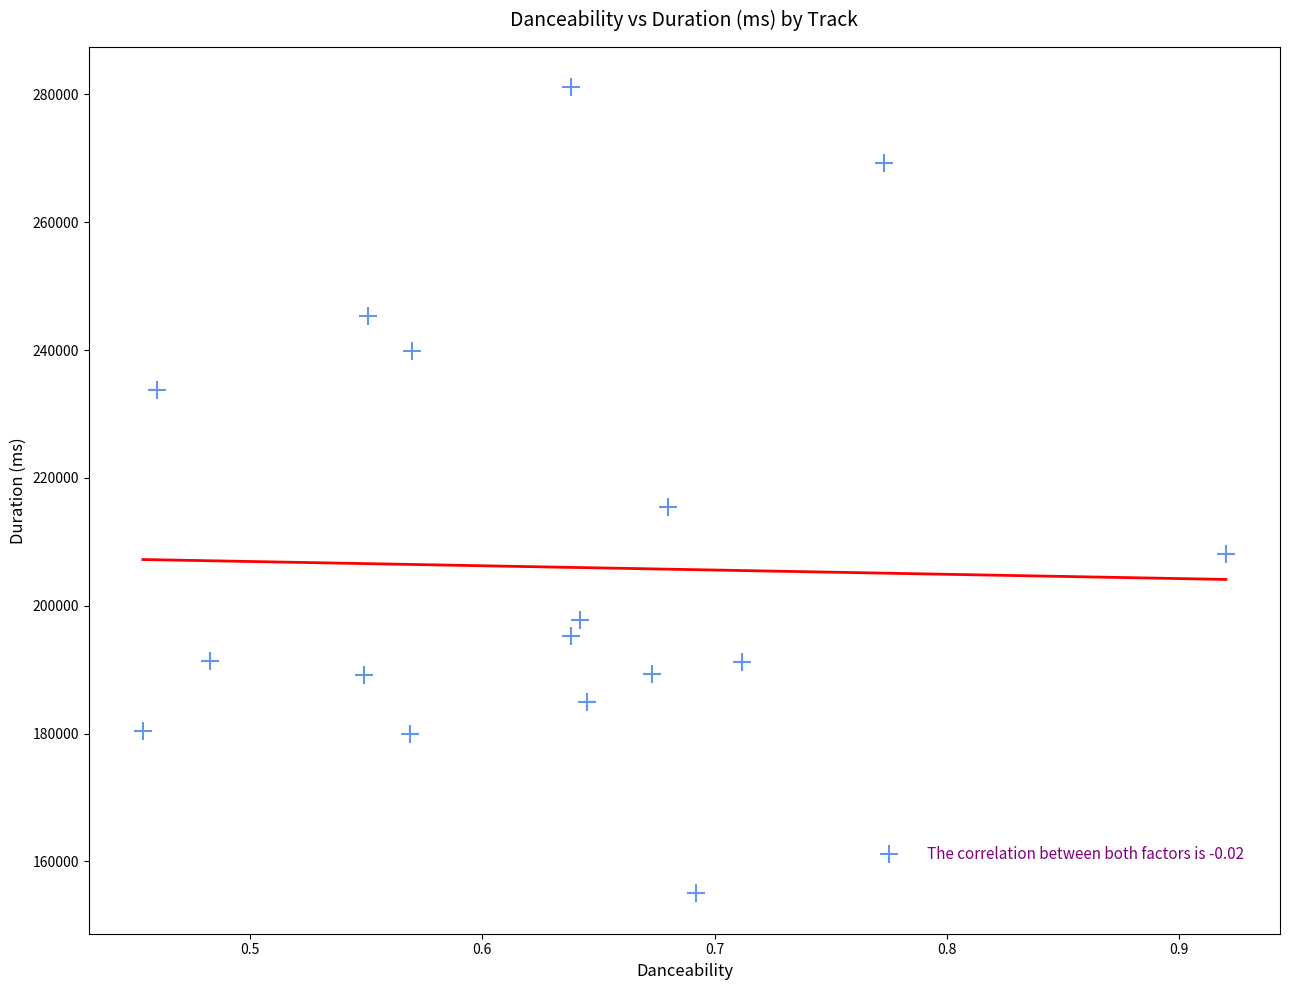

What Y value in the scatter plot is closest to 218049?

215447